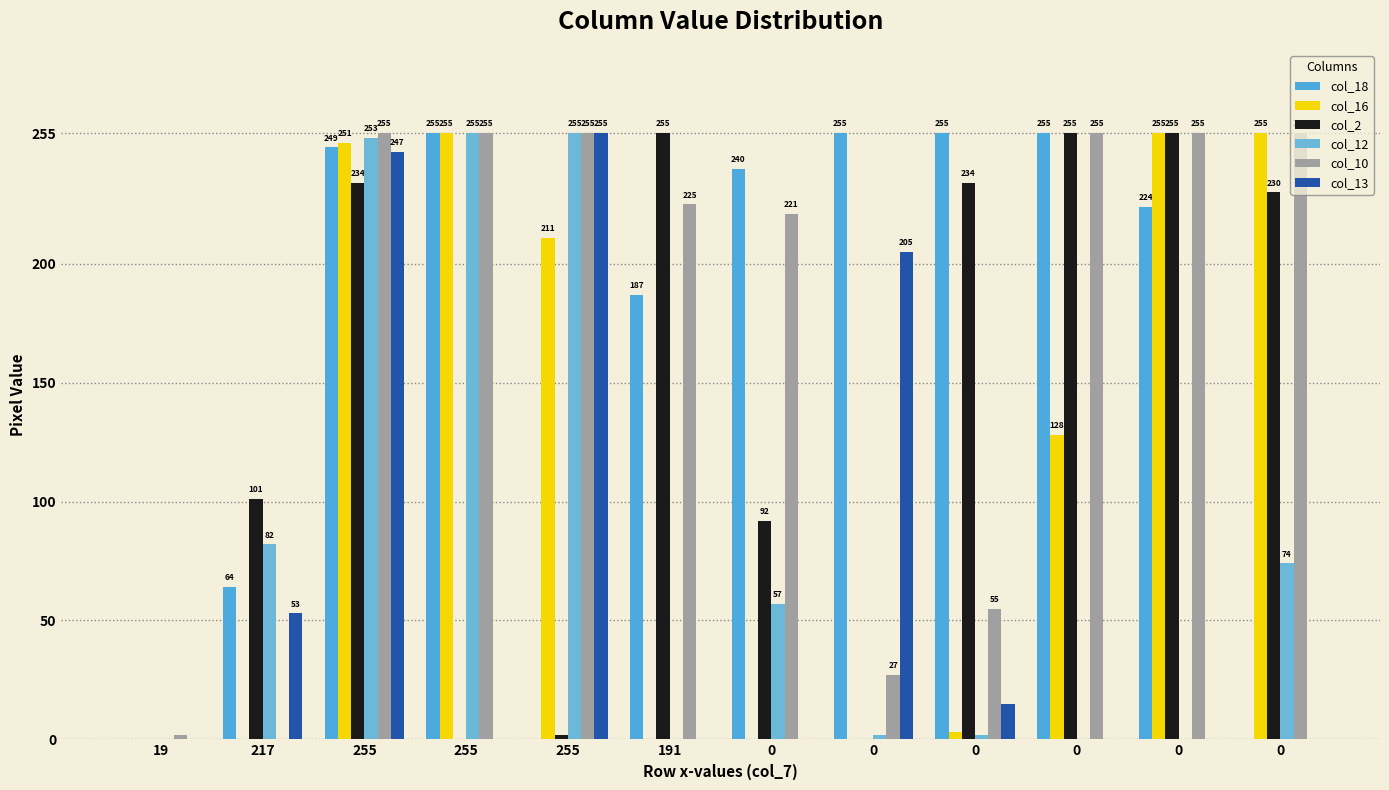

How many distinct data groups are displayed?

6